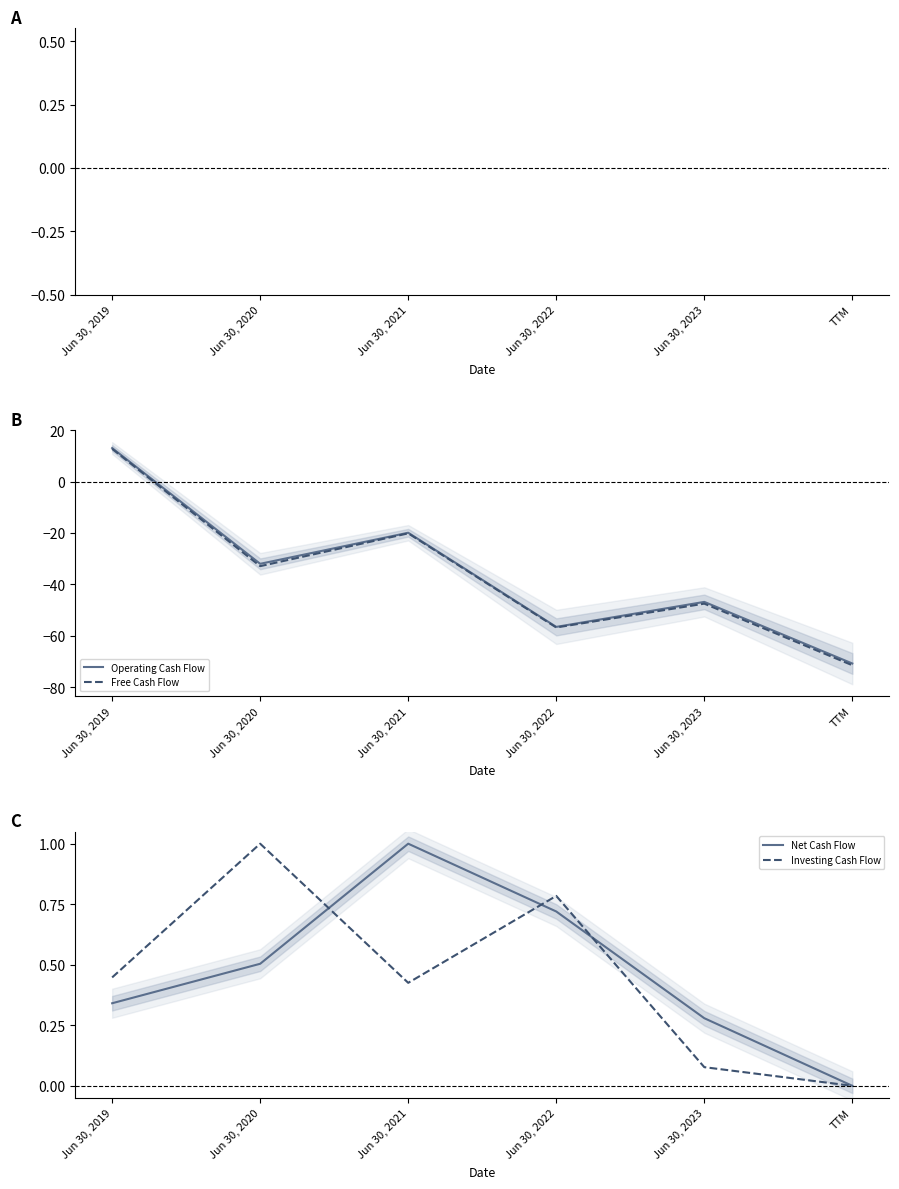

What is the label of the 1st point from the right?

TTM